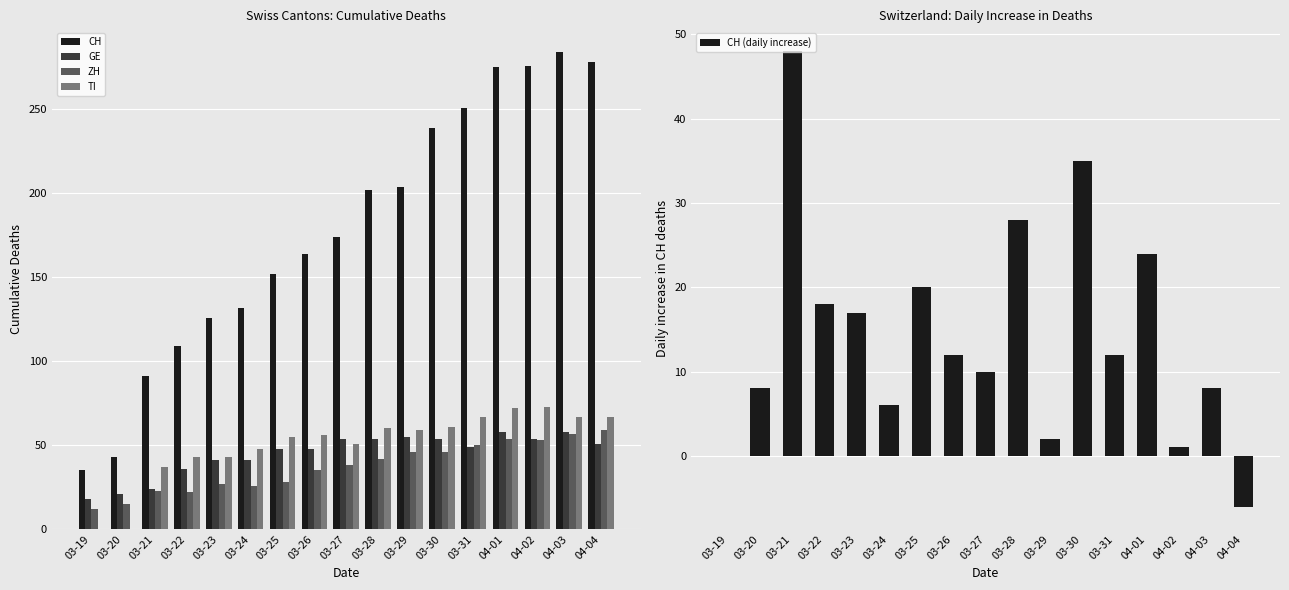

Is the value of CH at 03-30 greater than the value of TI at 03-28?

Yes